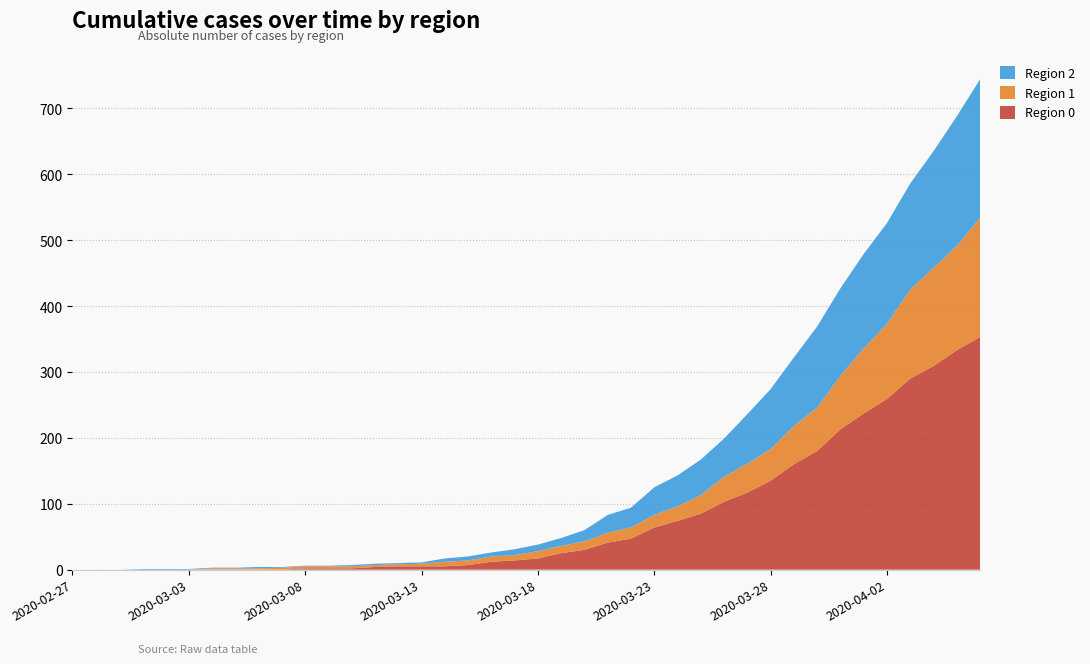

Reading right to left, what are all the values shown in this chart?

Region 0: 353	333	309	290	259	237	213	180	160	135	117	103	85	74	64	47	41	30	25	17	14	12	7	5	5	5	4	2	2	2	0	0	0	0	0	0	0	0	0	0
Region 1: 181	158	149	135	114	99	81	66	58	48	44	38	28	22	19	17	15	13	11	11	8	8	7	7	4	3	3	3	3	3	3	2	2	2	0	0	0	0	0	0
Region 2: 210	197	177	161	153	143	133	123	104	91	75	58	54	47	42	30	27	17	12	10	9	6	6	5	2	2	2	2	1	1	1	2	1	1	1	1	1	0	0	0